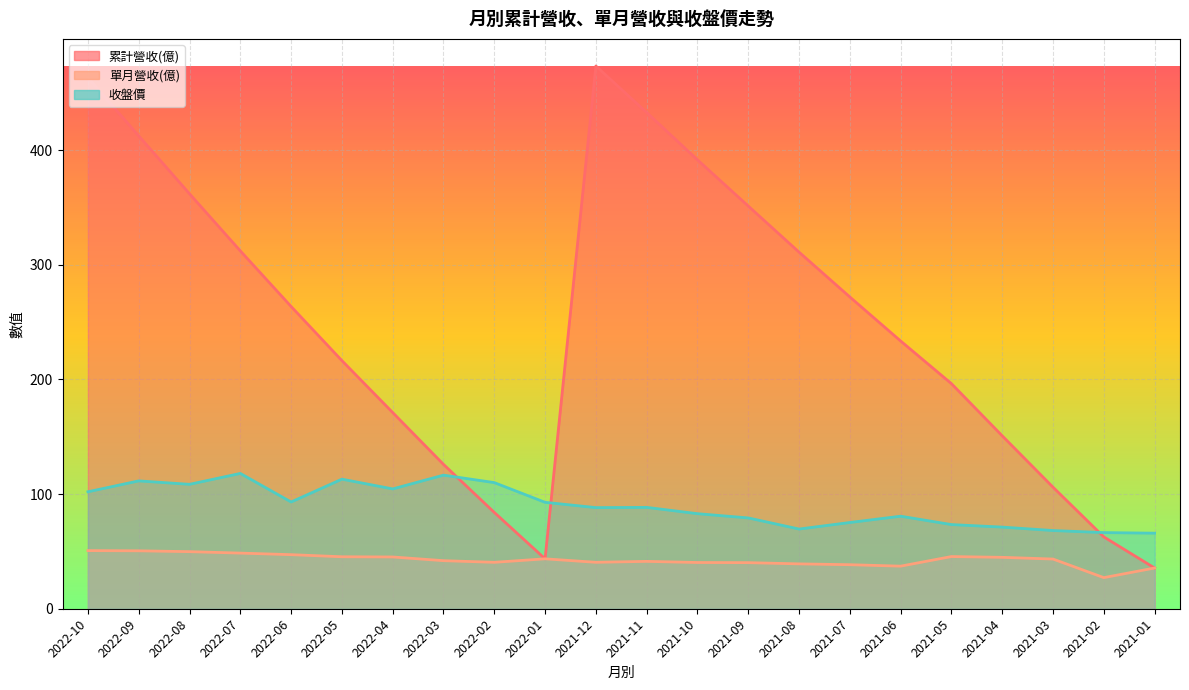

What is the difference between the highest and lowest values at 2021-06?

196.4